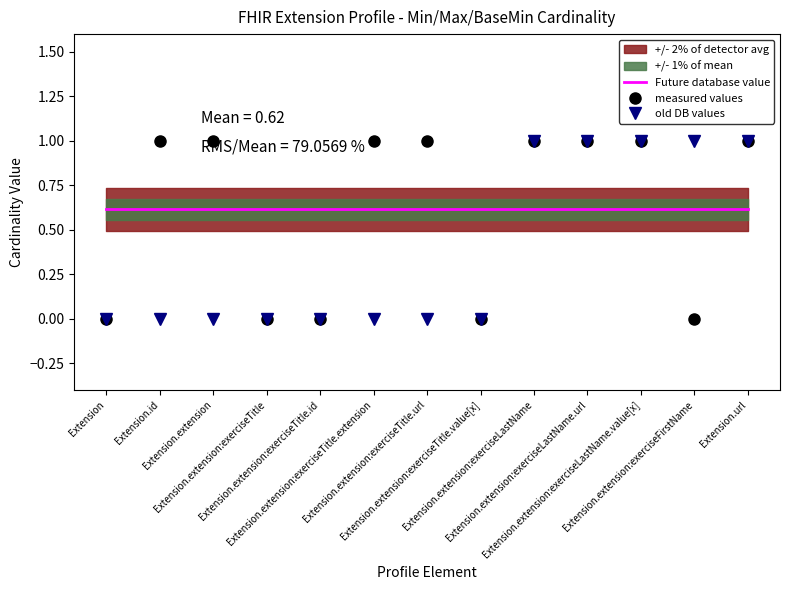

Which series has the widest spread of values?

measured values